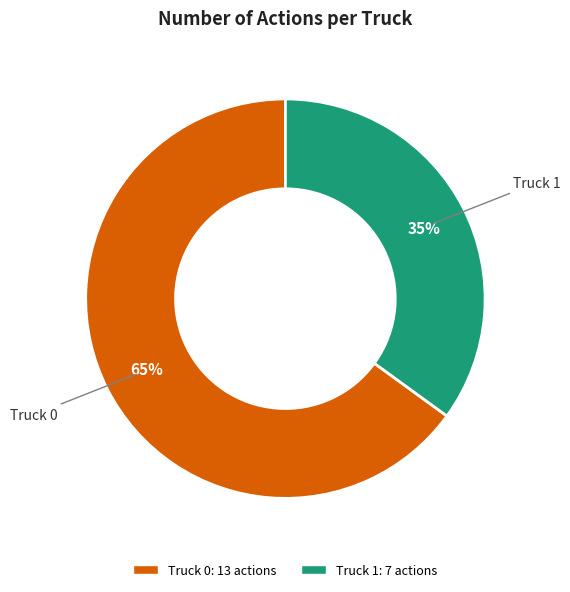

To the nearest percent, what is the average slice percentage?

50%